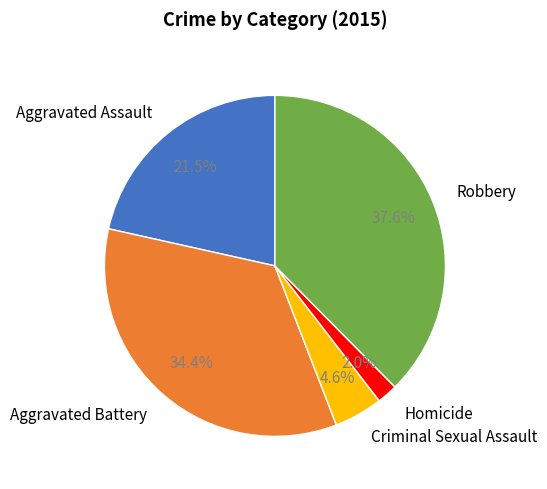

Which slice is the largest?

Robbery